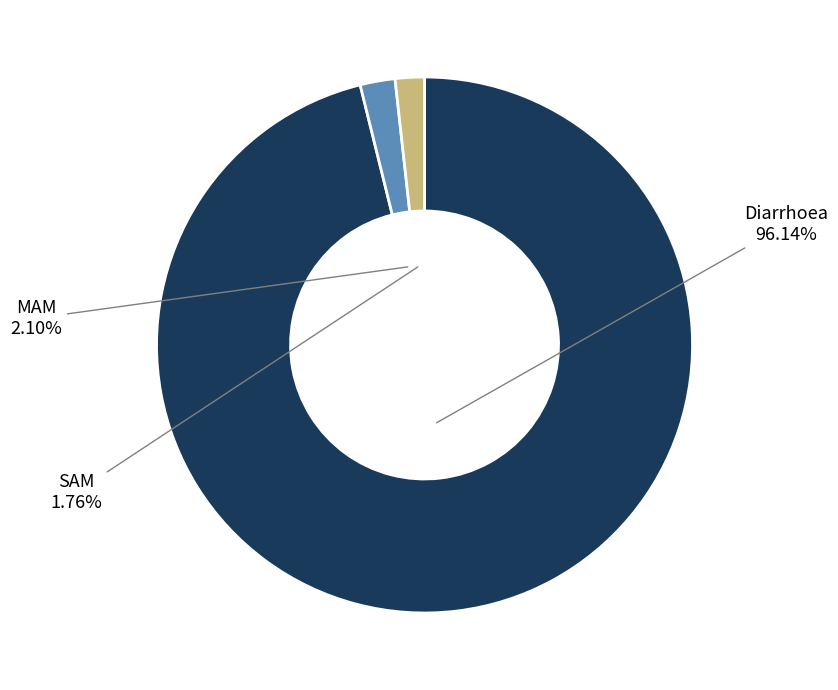

Does any single category account for the majority?

Yes